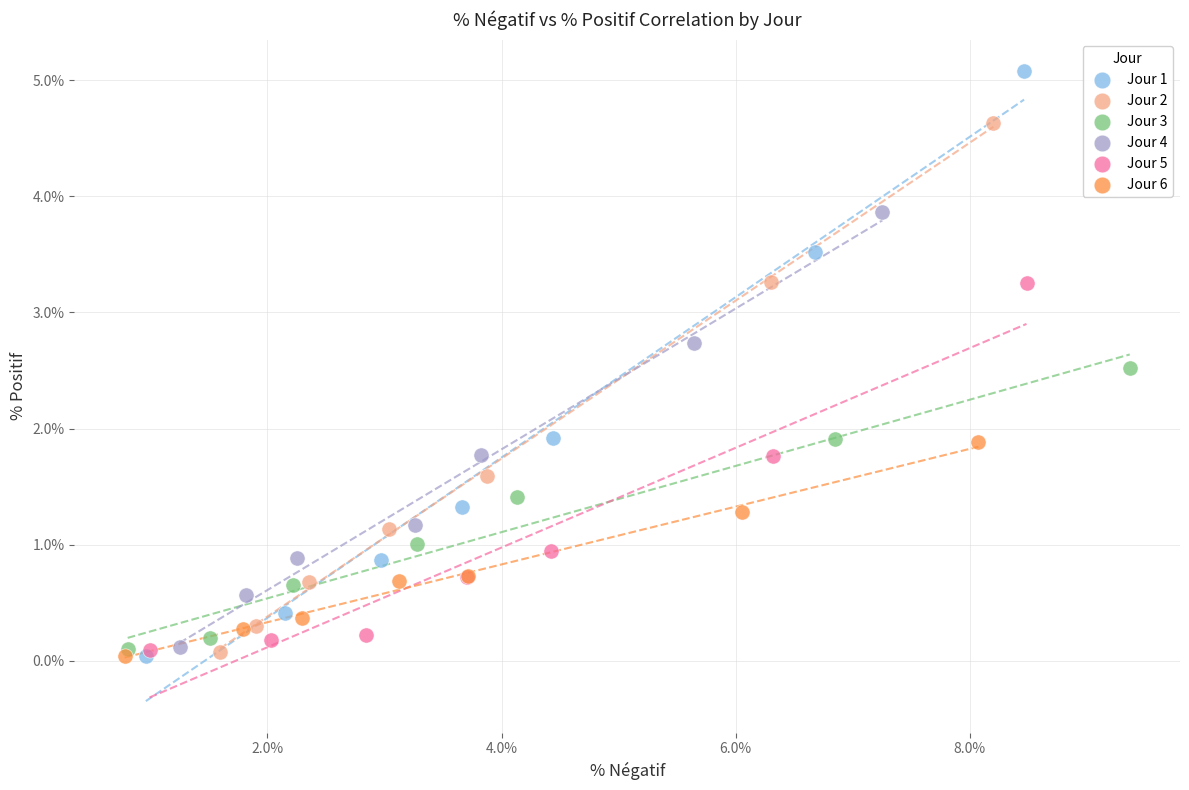

Which series has the widest spread of Y values?

Jour 1